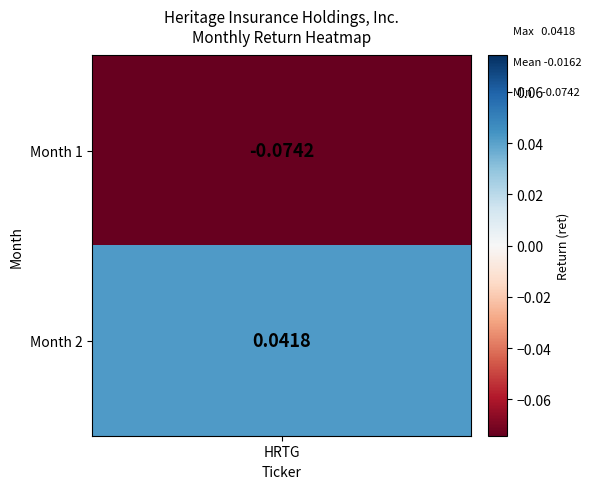

Reading right to left, transcribe all the data shown in this chart.

1=0.0	0=-0.1